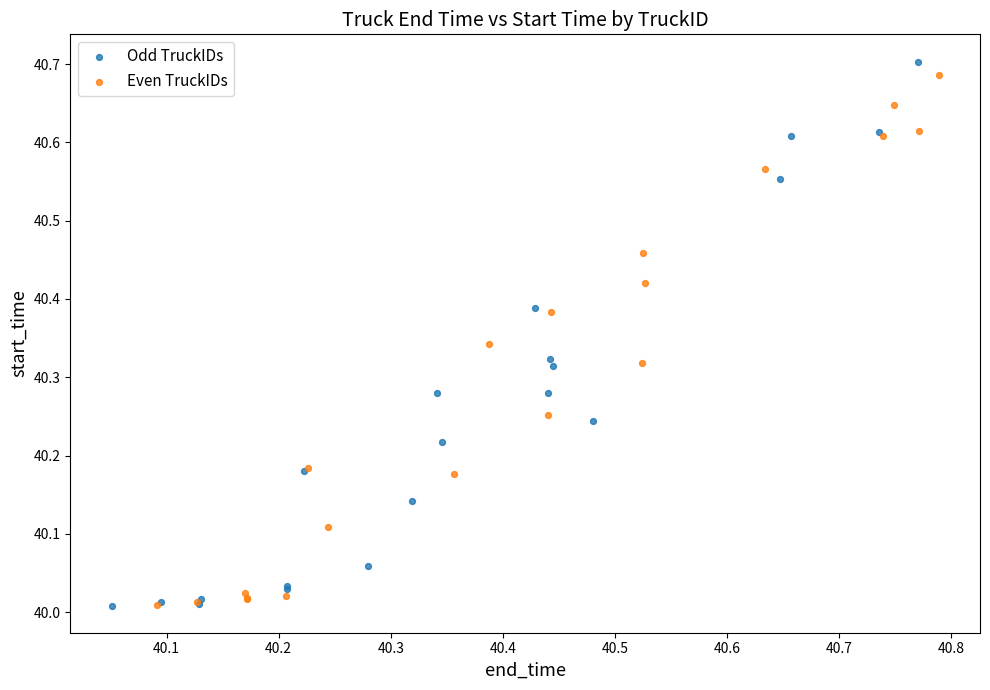

Which series has the largest Y range (max minus min)?

Odd TruckIDs